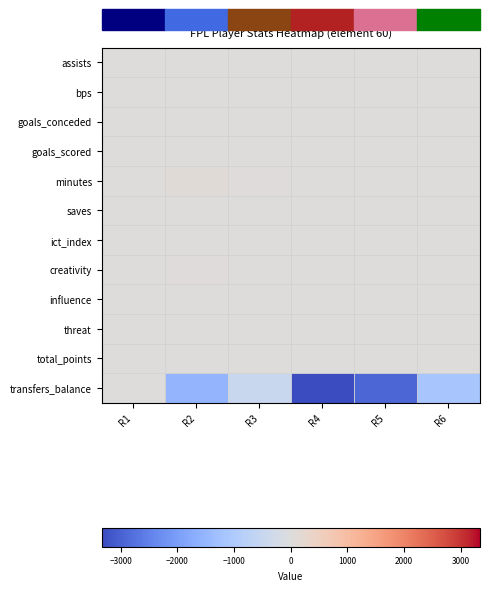

Which label corresponds to the smallest value in the chart?

R4